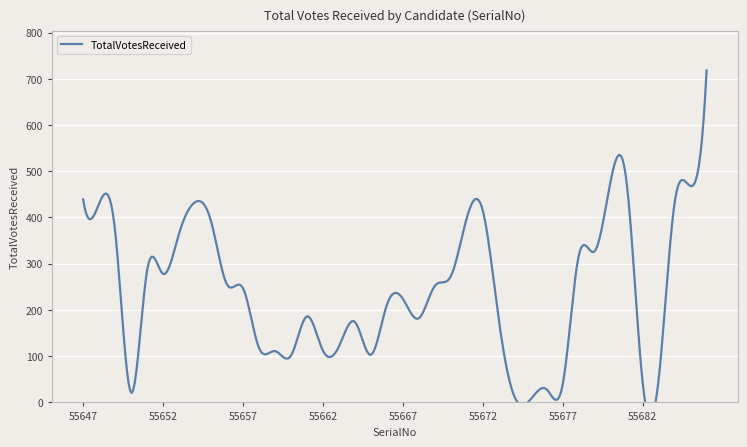

Does the chart display data point markers on the line(s)?

No